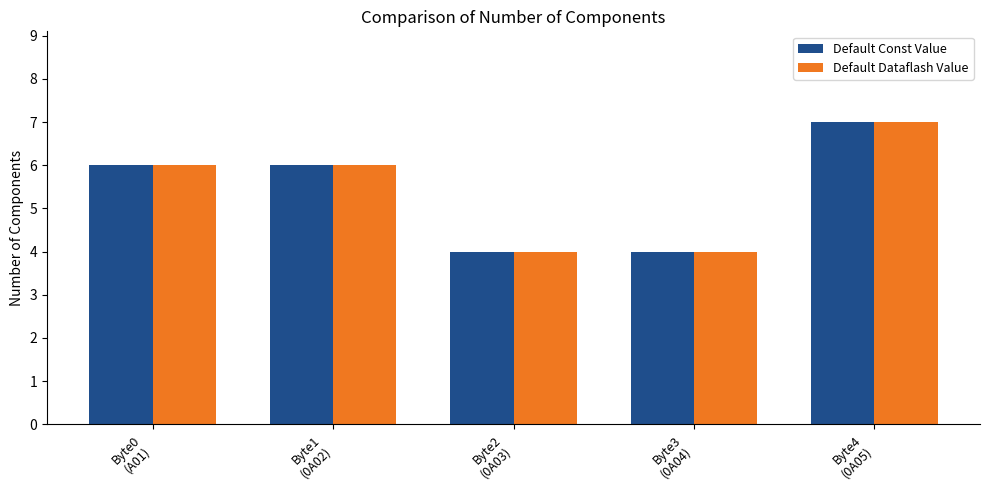

At how many categories does at least one series exceed 5?

3